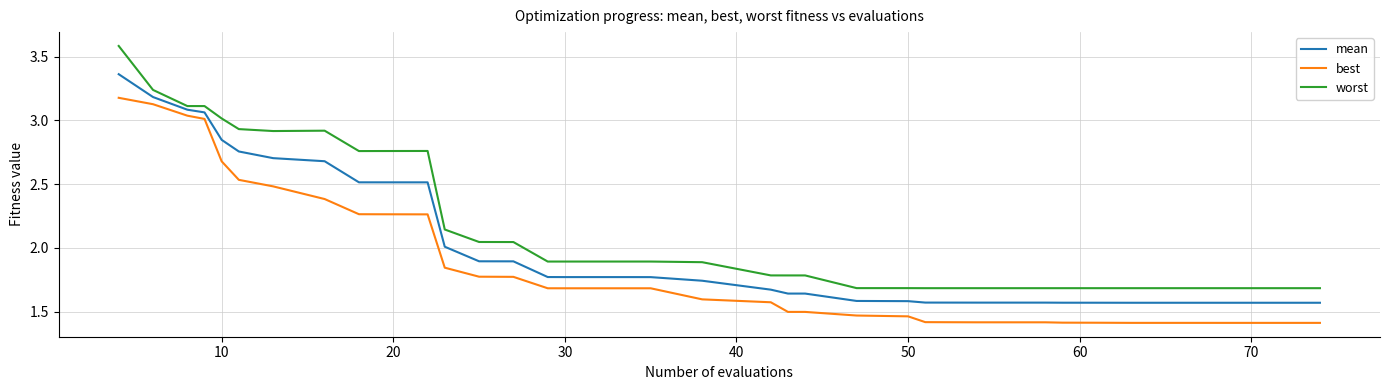

List the series in order of their overall mean, highest first.

worst, mean, best